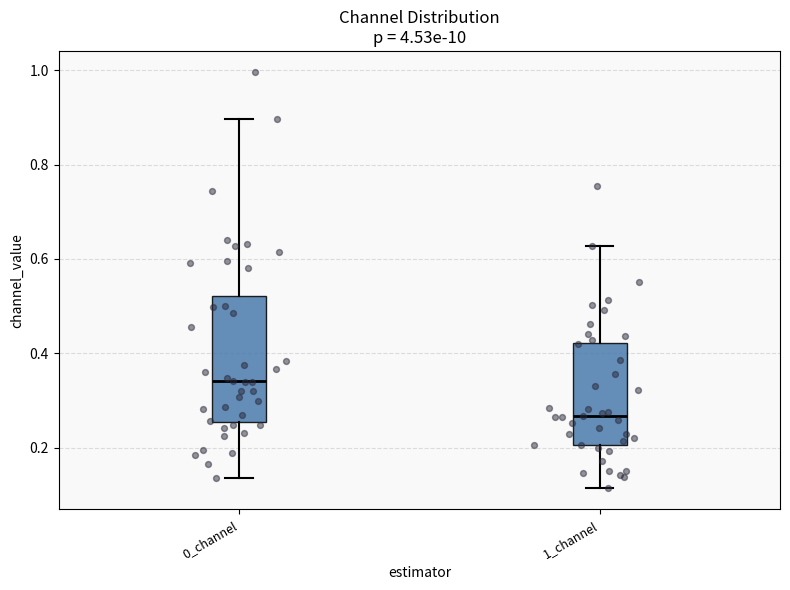

Which box is the tallest, from its lower edge to its upper edge?

0_channel